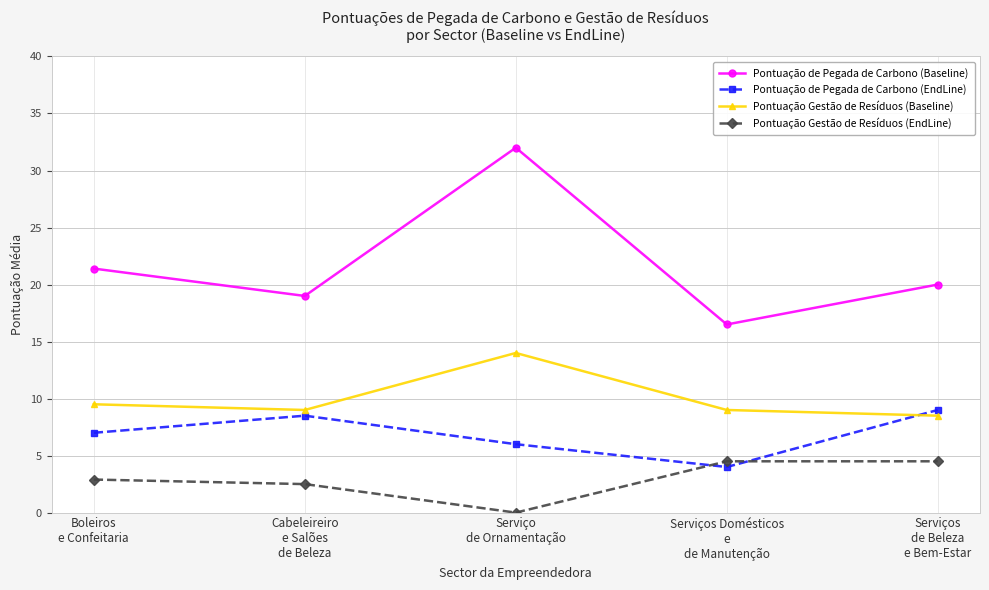

How many interior local valleys does the Pontuação Gestão de Resíduos (Baseline) series have?

1